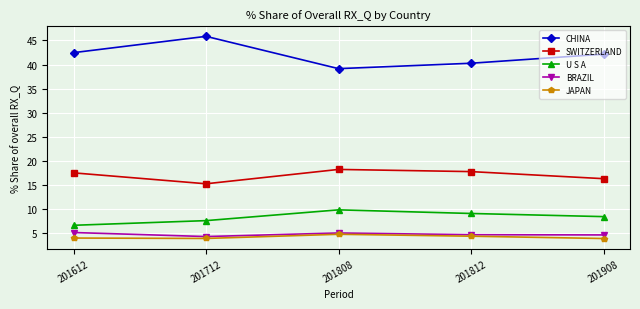

What is the sum of all SWITZERLAND values?

85.2